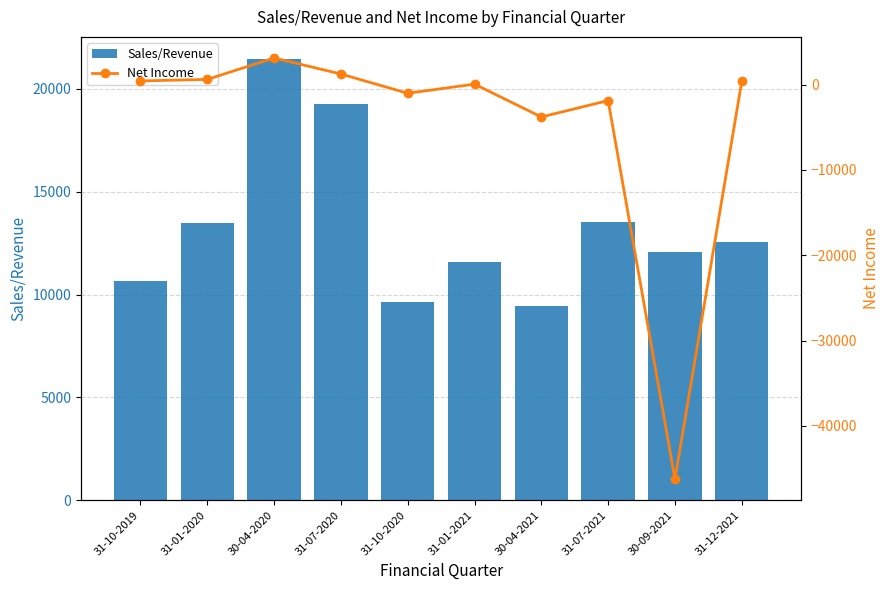

What is the highest value of the Net Income series?

3127.9